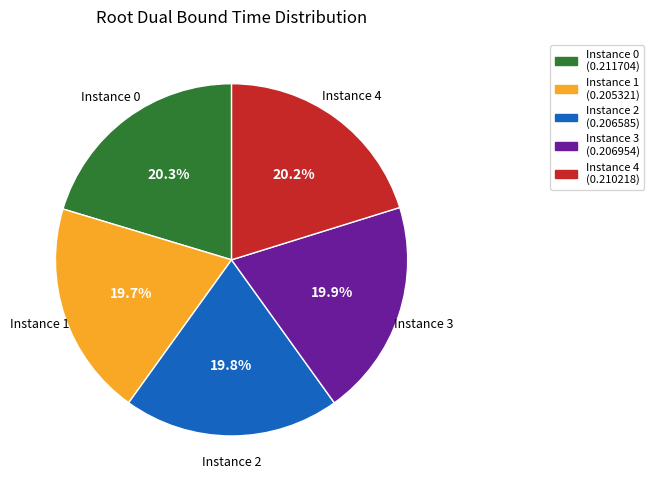

Is there a majority slice in this chart?

No